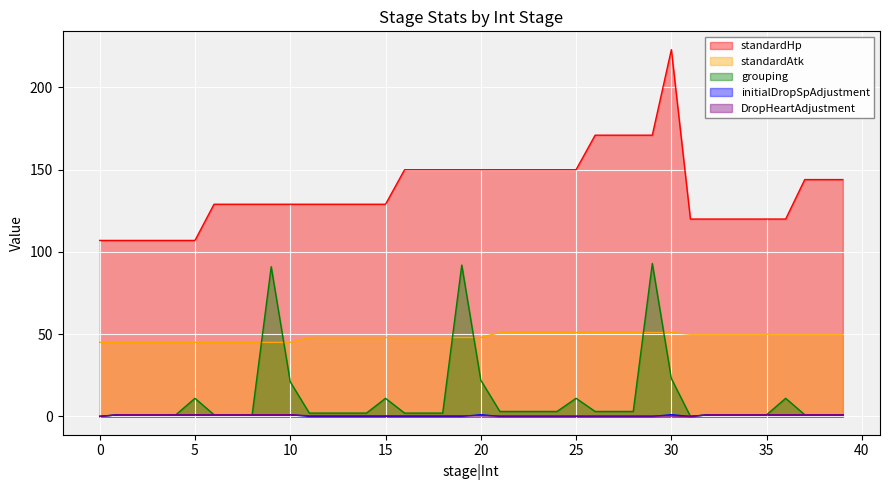

How many lines are shown in the chart?

5